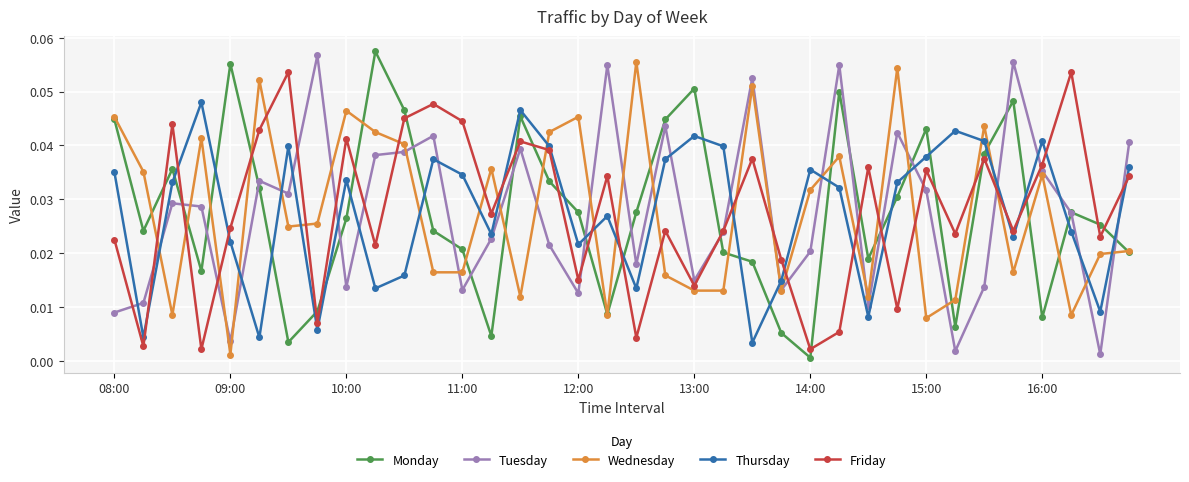

True or false: Wednesday has more than 2 points higher than both neighbors.

True